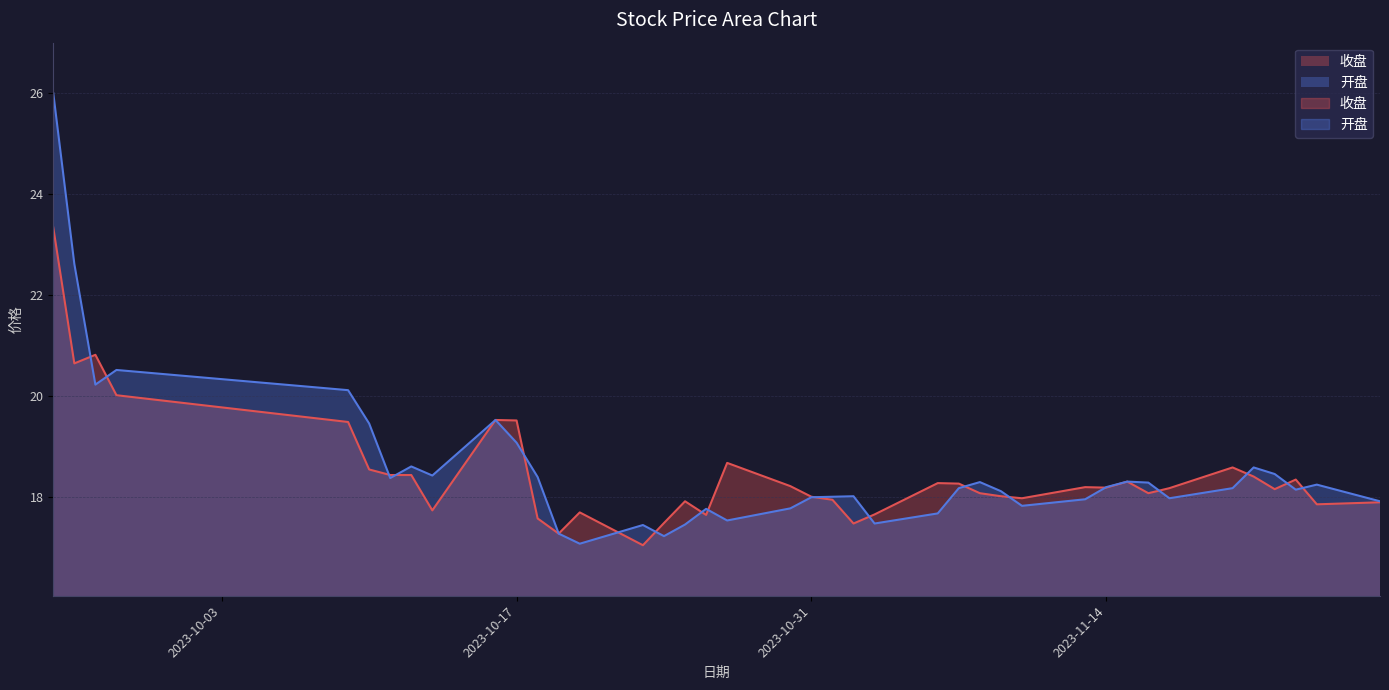

What are all the series names shown in the legend?

收盘, 开盘